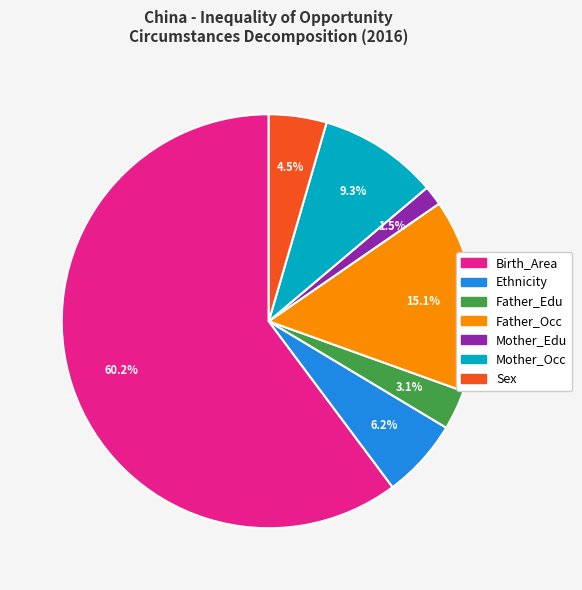

To the nearest percent, what portion does Father_Occ represent?

15%